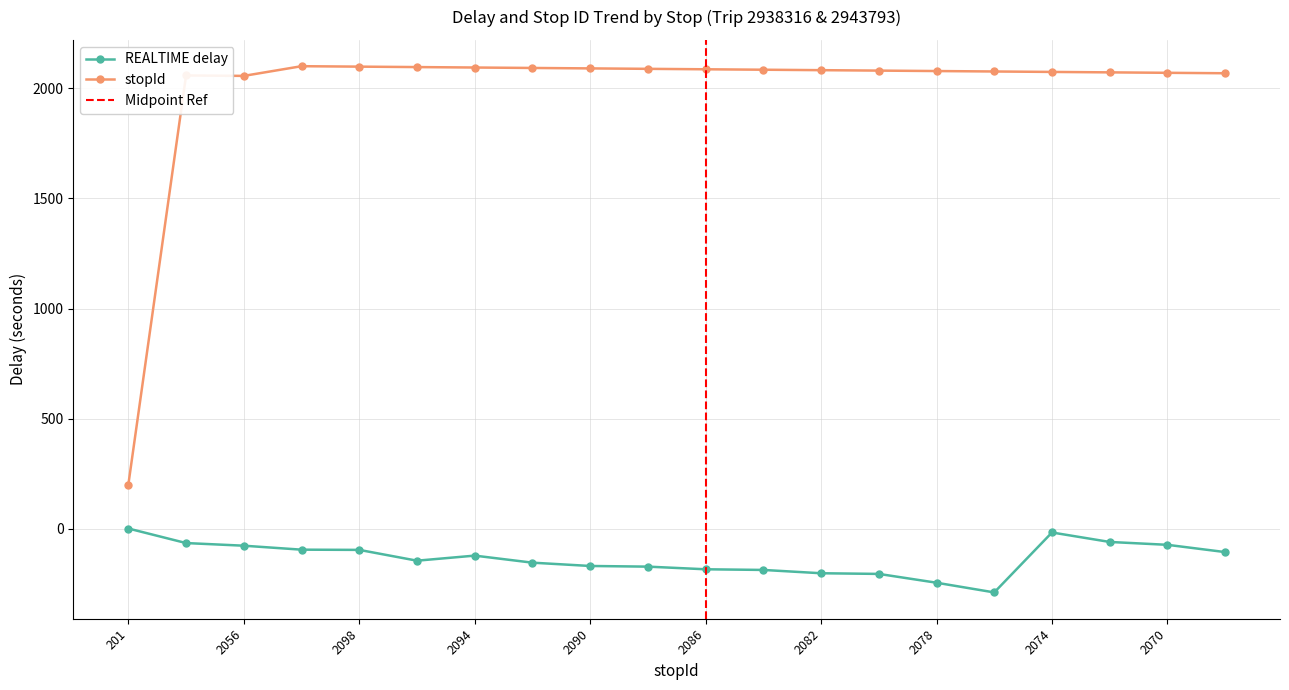

Rank the series at 2072 from lowest to highest value.

REALTIME delay, stopId